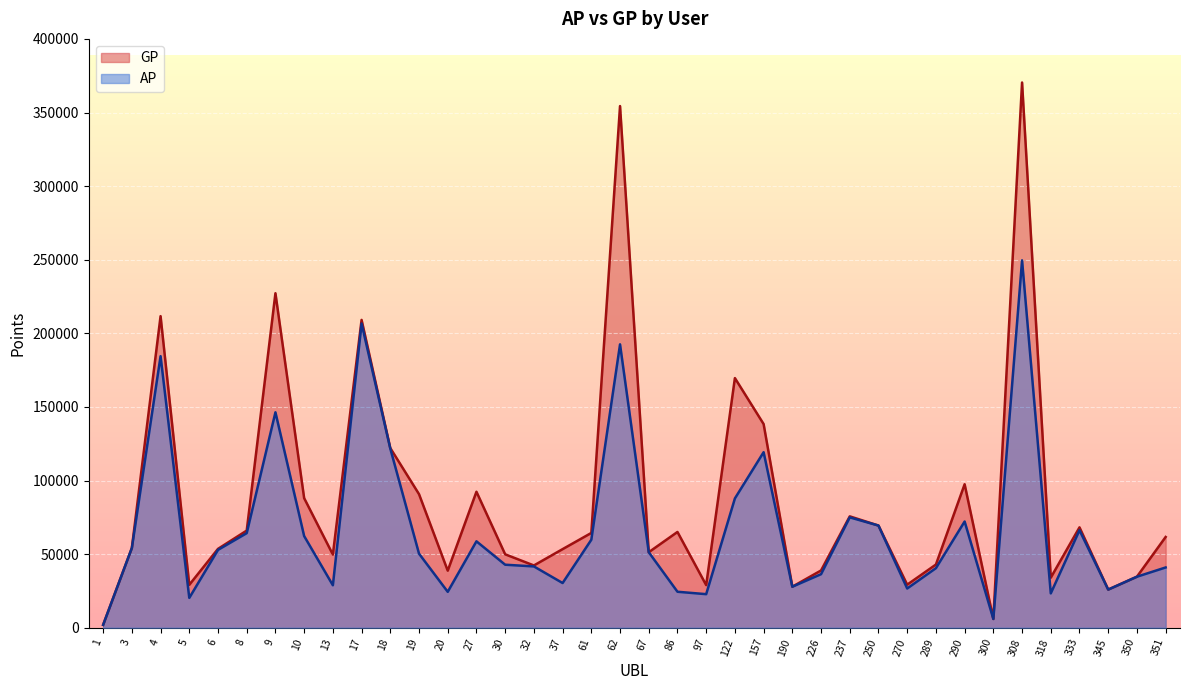

The value of GP at 4 is 133246. True or false?

False